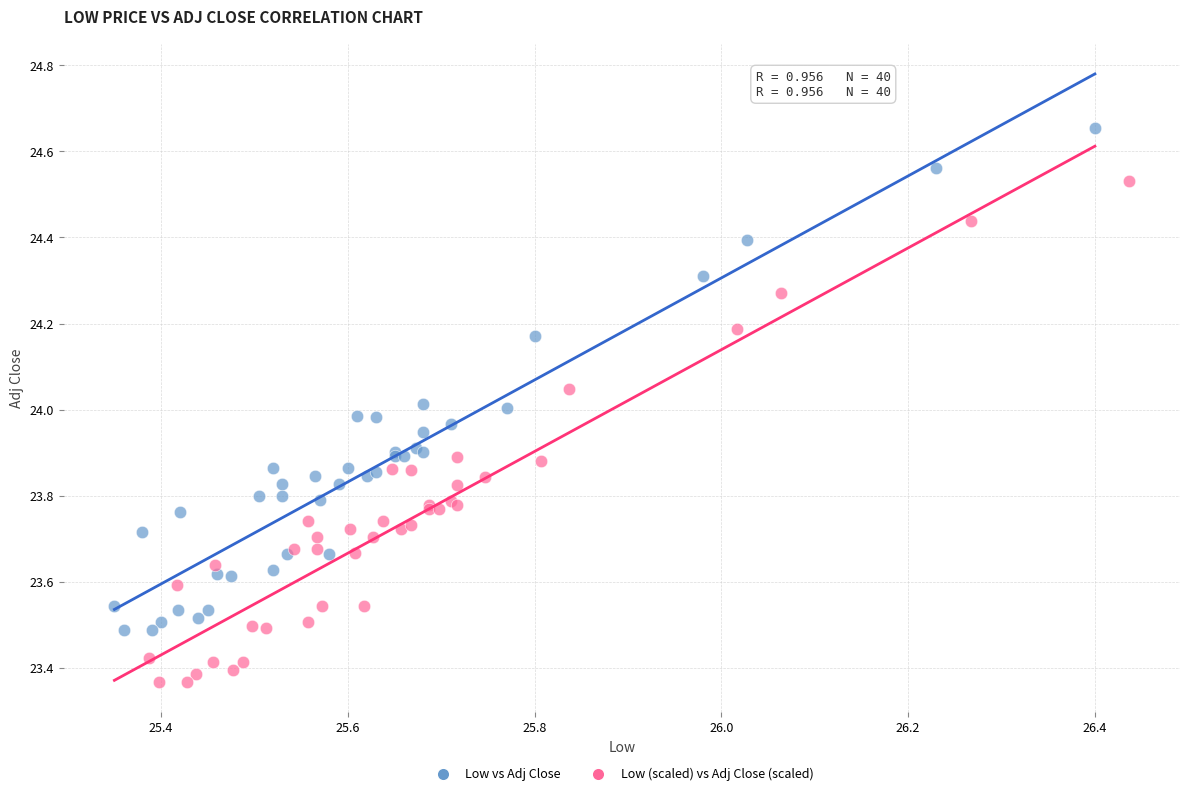

Which series contains the highest Y value?

Low vs Adj Close